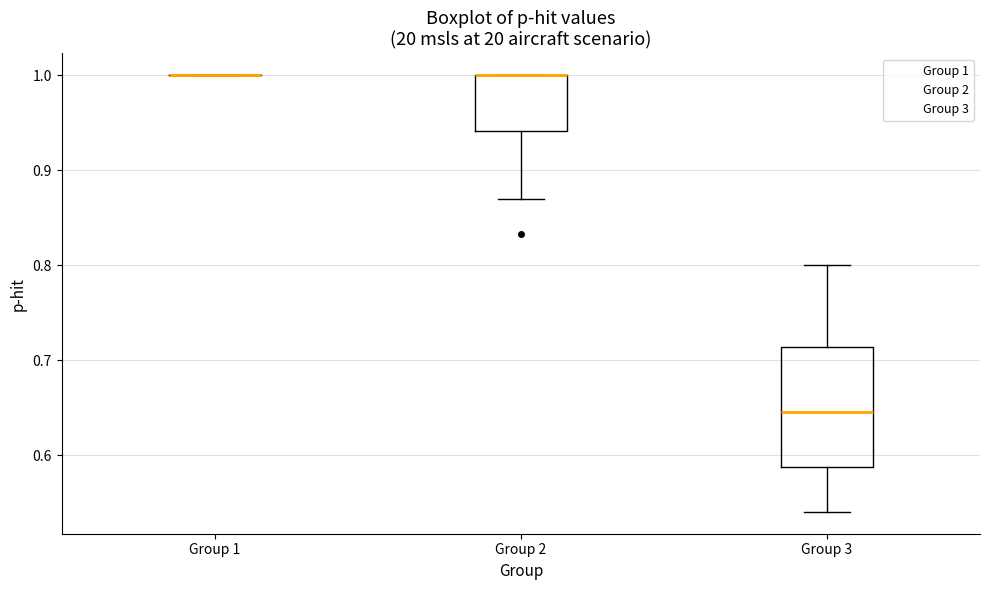

Reading left to right, read every box against the y-axis: the position of its median line, the range the box covers, and the ends of its whiskers. The values are not printed on the chart, so give them approximately, as read against the axis.

Group 1: box collapsed to a line at 1.00, whiskers 1.00 to 1.00
Group 2: median 1.00 (drawn on the box's upper edge), box 0.94 to 1.00, whiskers 0.87 to 1.00
Group 3: median 0.65, box 0.59 to 0.71, whiskers 0.54 to 0.80